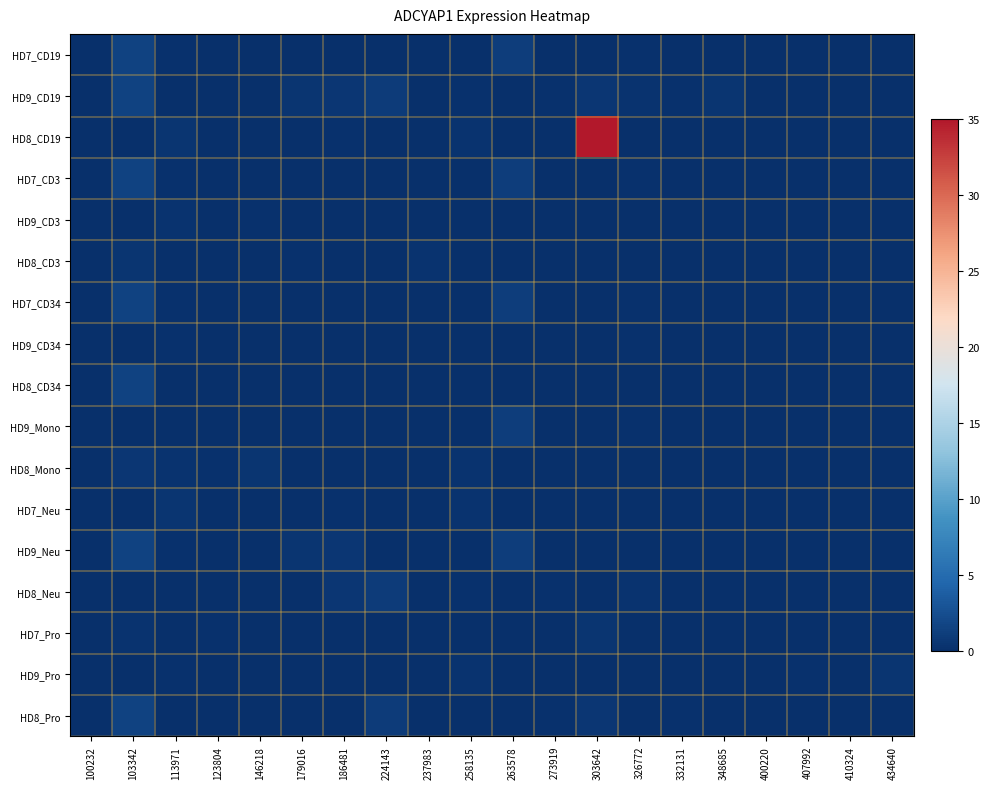

What is the difference between the maximum and minimum values in the HD7_CD3 series?

1.6